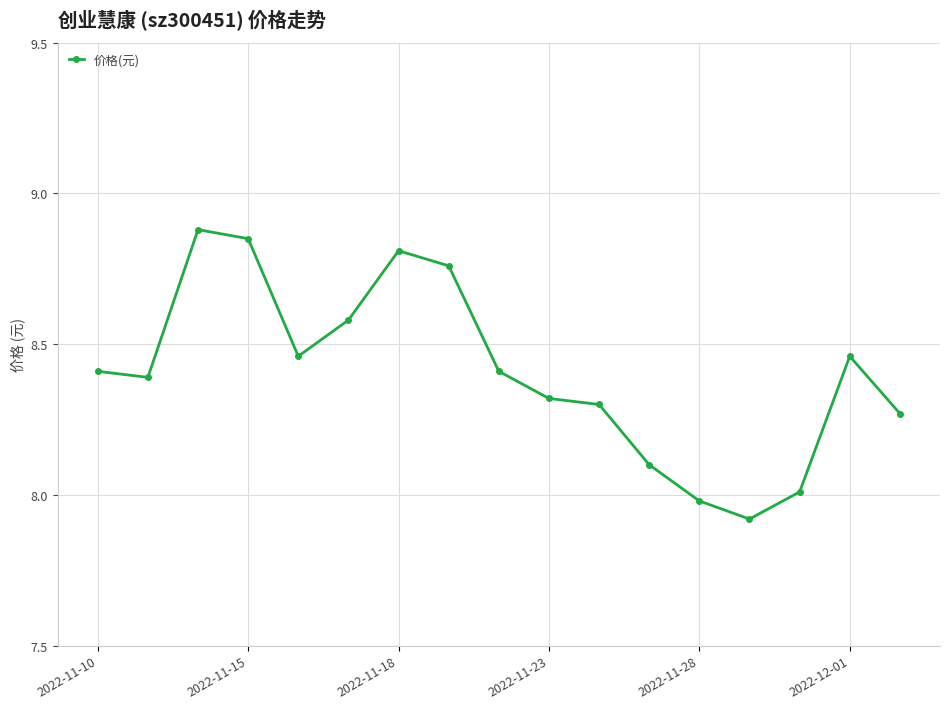

What is the difference between the second highest and minimum values?

0.9